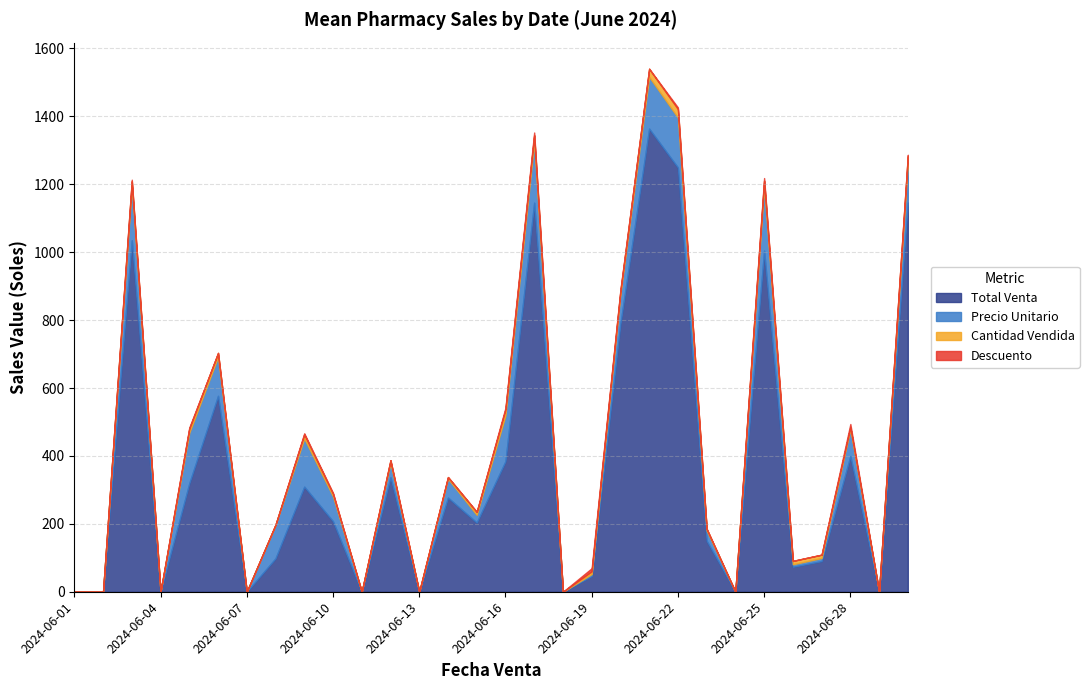

List the series in order of their peak value, highest first.

Total Venta, Precio Unitario, Cantidad Vendida, Descuento